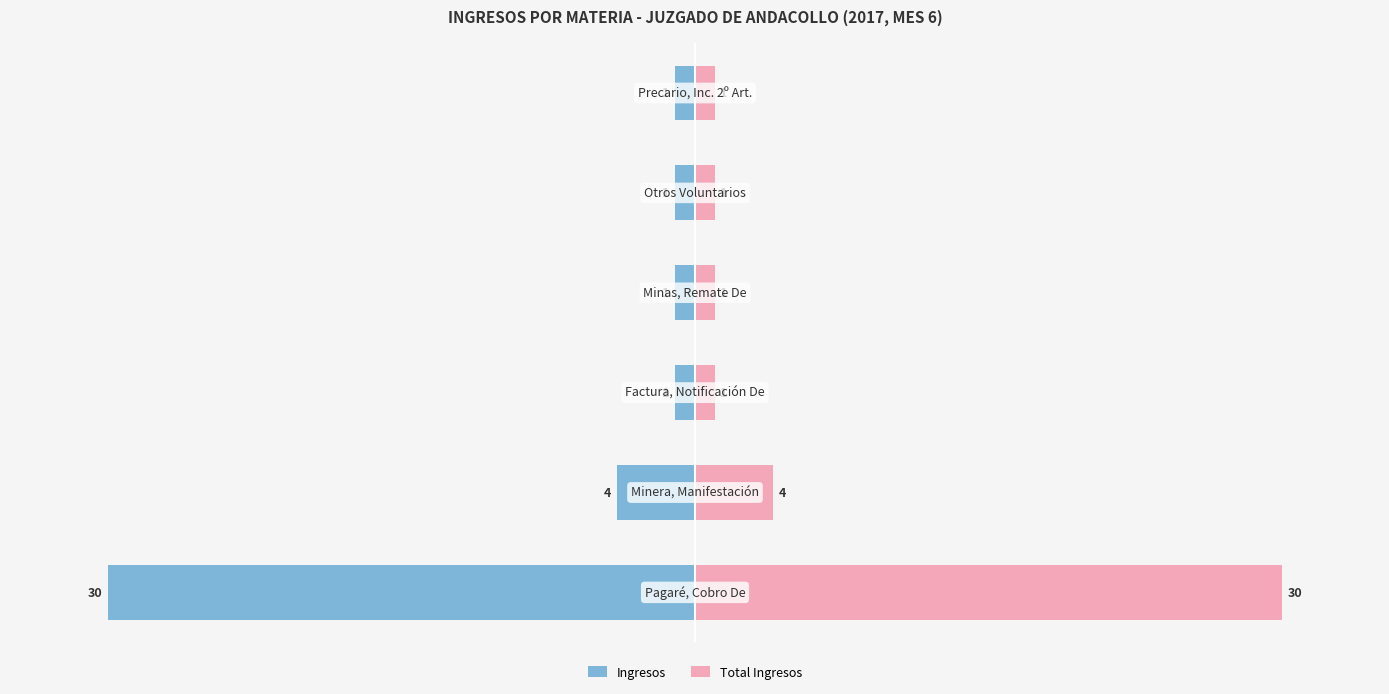

At how many categories does at least one series exceed -22?

6